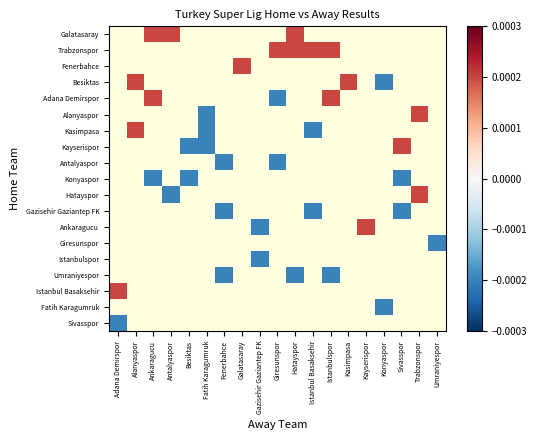

Between Kasimpasa and Umraniyespor, which is larger?

Umraniyespor